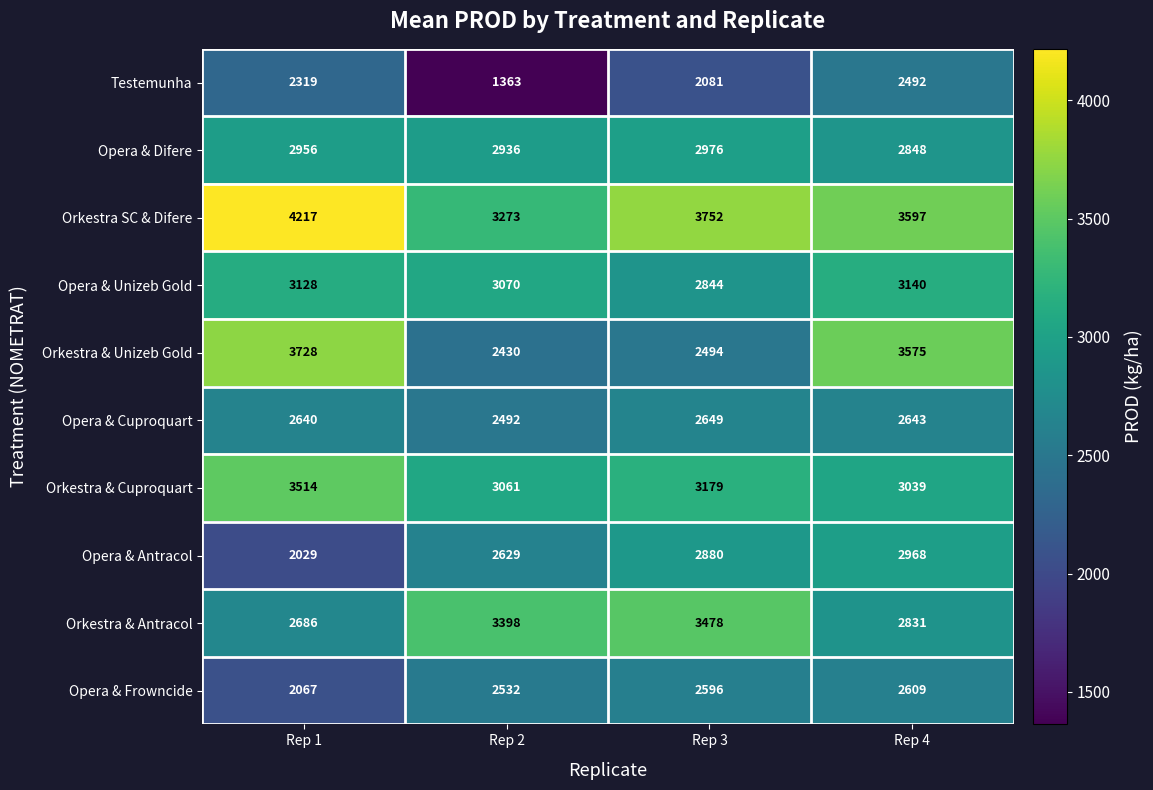

Which series has the largest total across all categories?

Orkestra SC & Difere